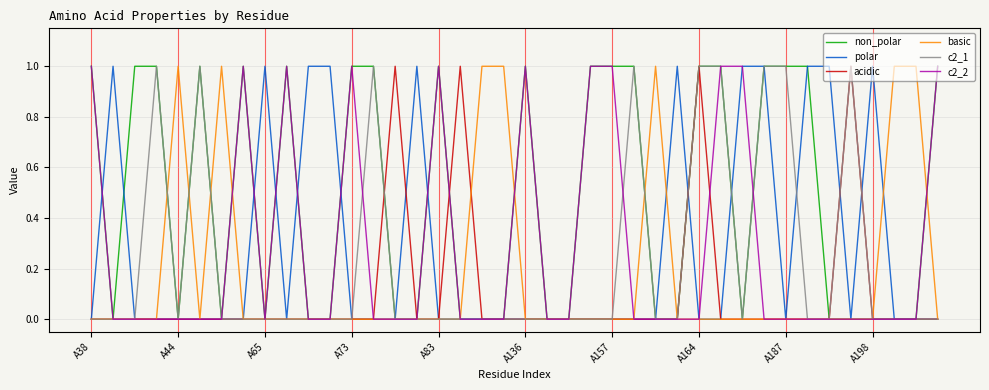

What is the difference between the second highest and second lowest values in the c2_2 series?

1